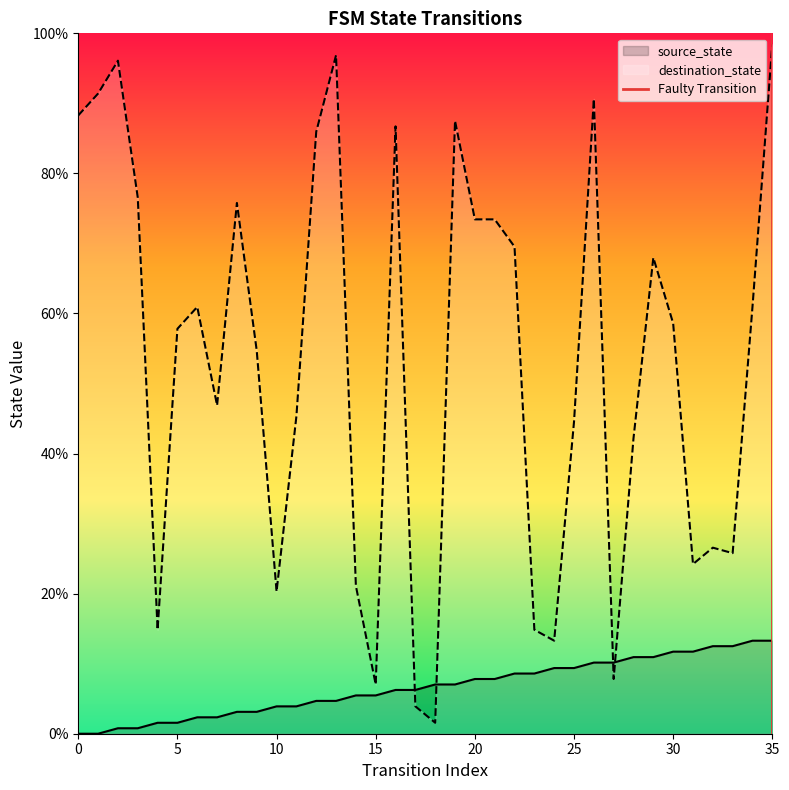

True or false: source_state and destination_state intersect in this chart.

True